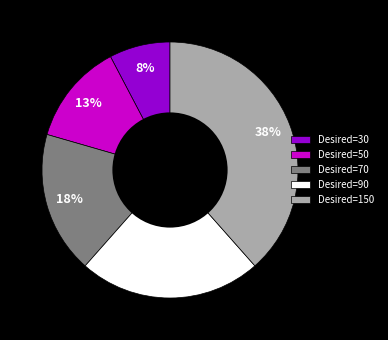

Is there any slice that represents more than half of the pie?

No